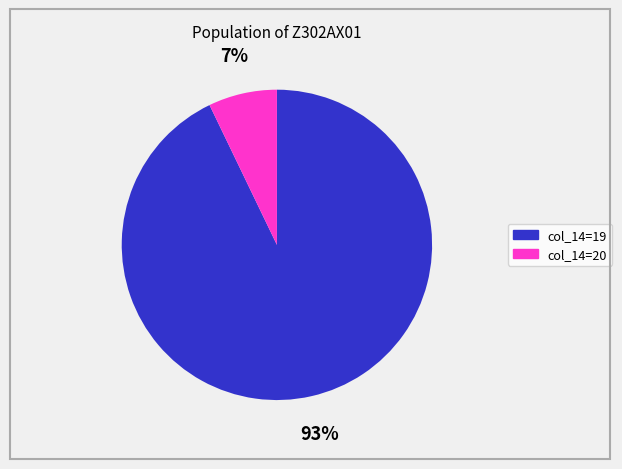

Is there any slice that represents more than half of the pie?

Yes